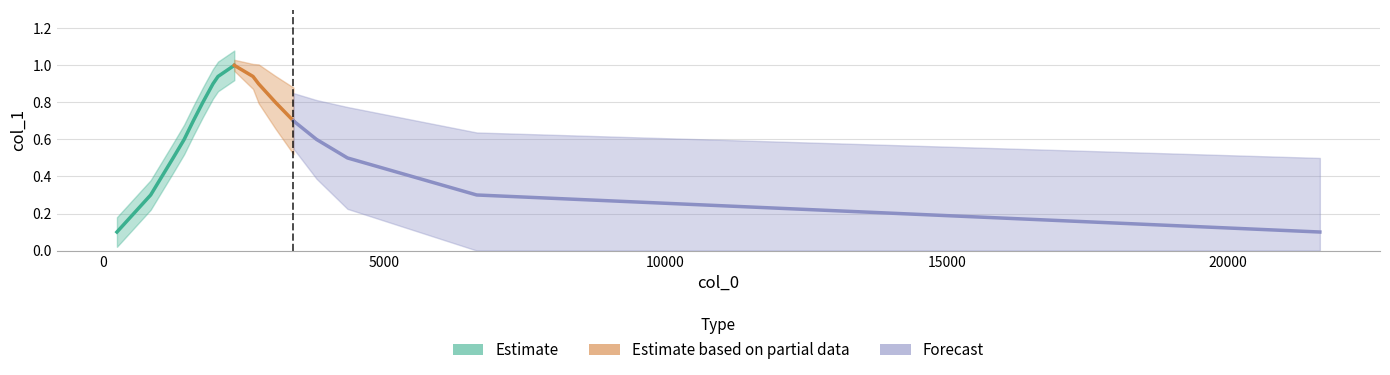

What is the change in value from 1435 to 2327?

+0.4